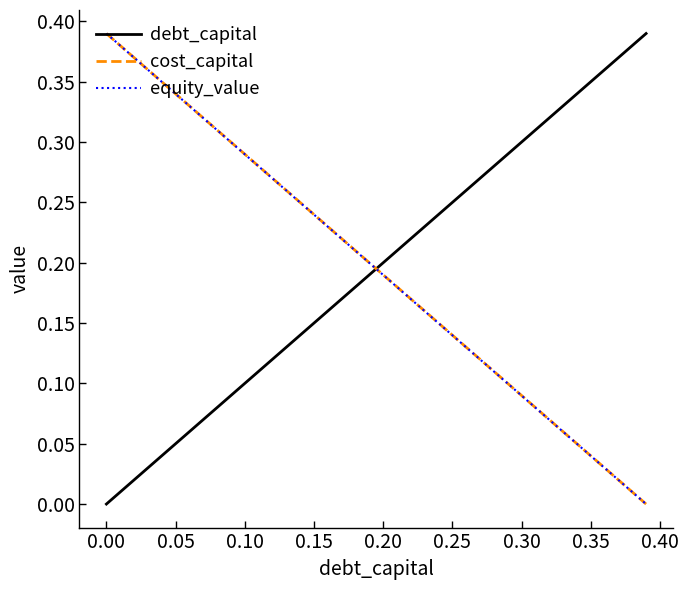

How many intersections are there between equity_value and debt_capital?

1